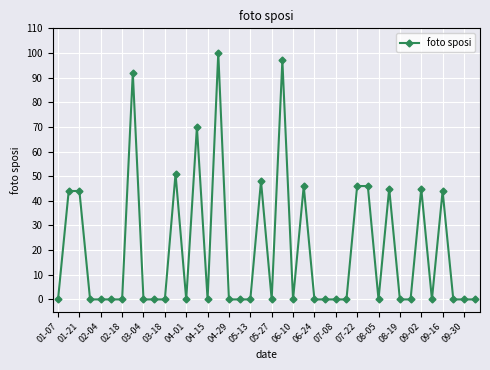

True or false: there are more than 2 points higher than both neighbors.

True